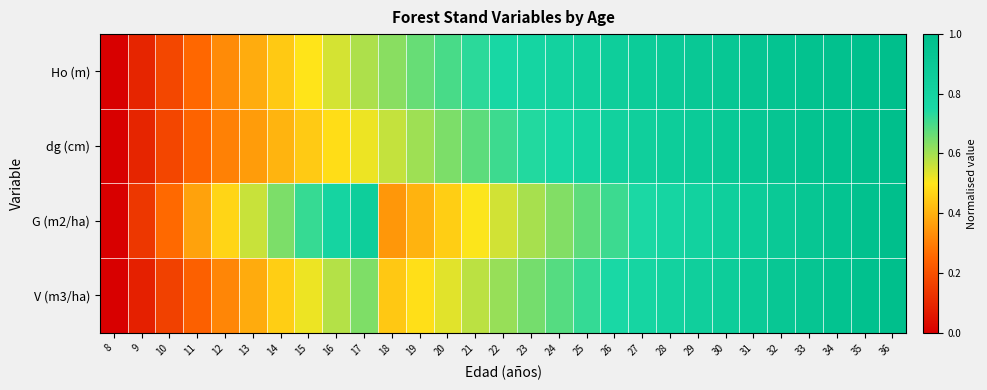

Which series changed the most between 22 and 26?

G (m2/ha)